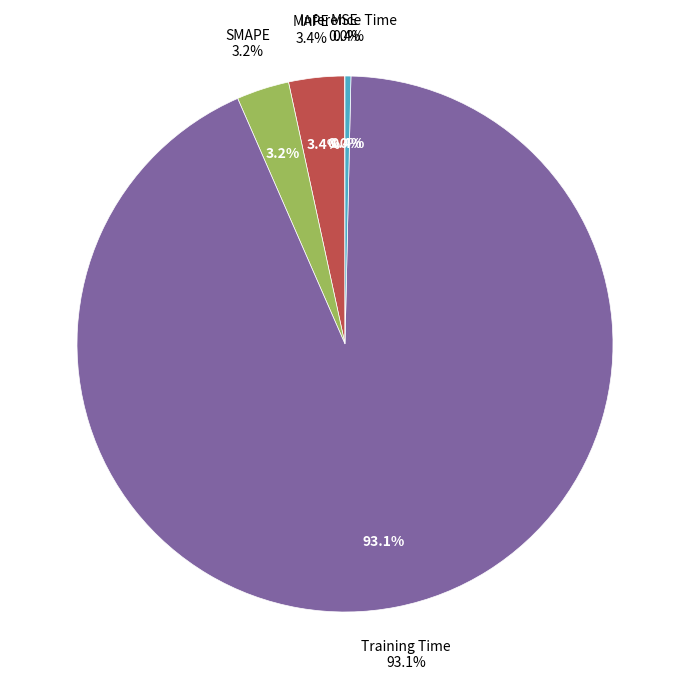

The Inference Time slice represents 0% of the pie. True or false?

True